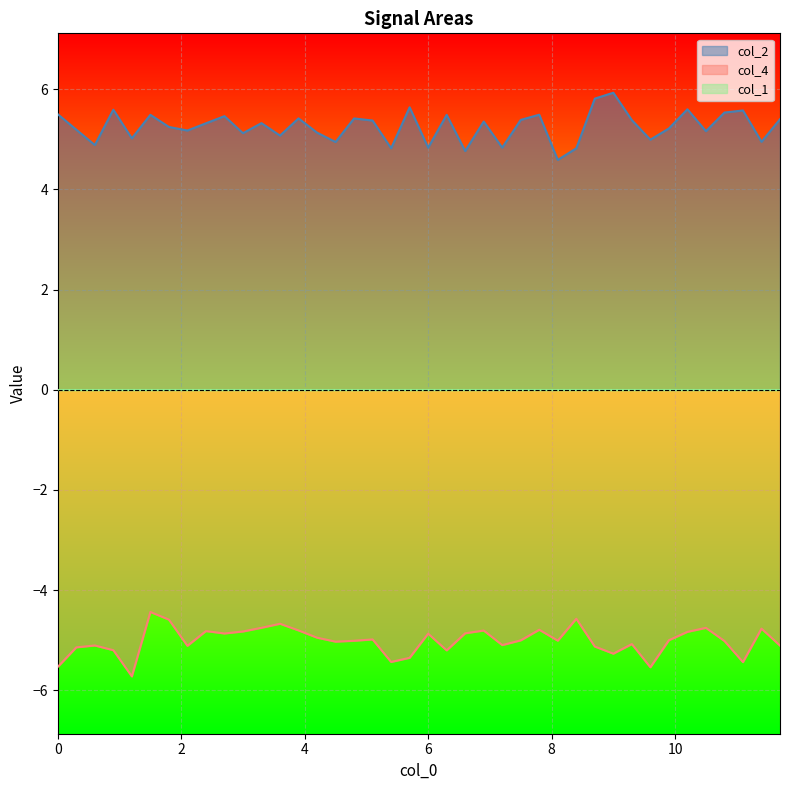

Which series has the largest total across all categories?

col_2